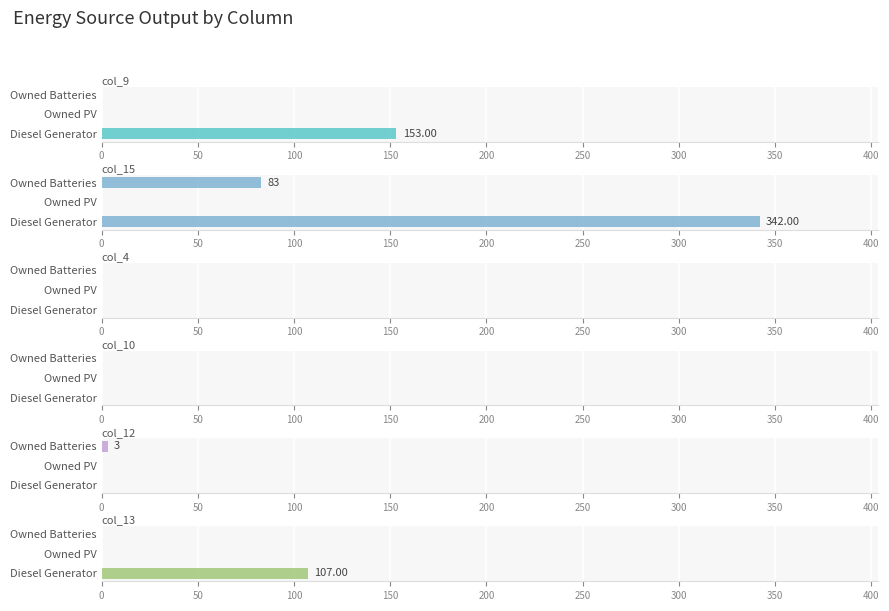

What are all the series names shown in the legend?

col_9, col_15, col_4, col_10, col_12, col_13